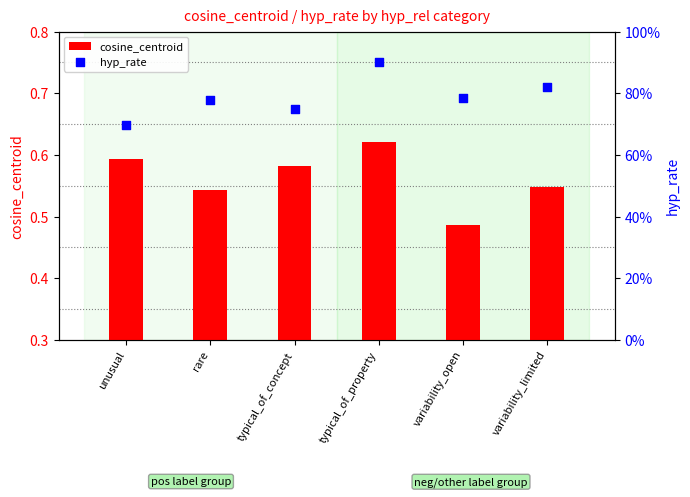

Which series has the largest total across all categories?

hyp_rate